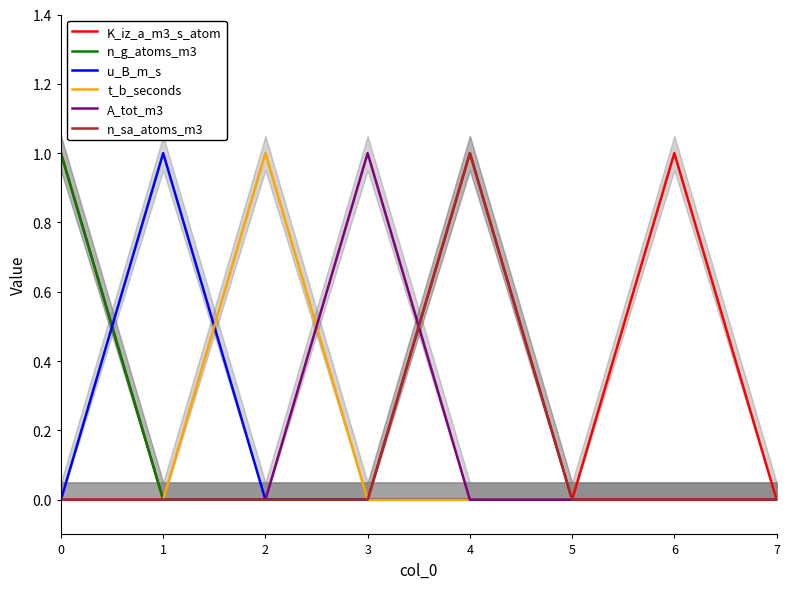

True or false: n_g_atoms_m3 and t_b_seconds cross at least once.

False